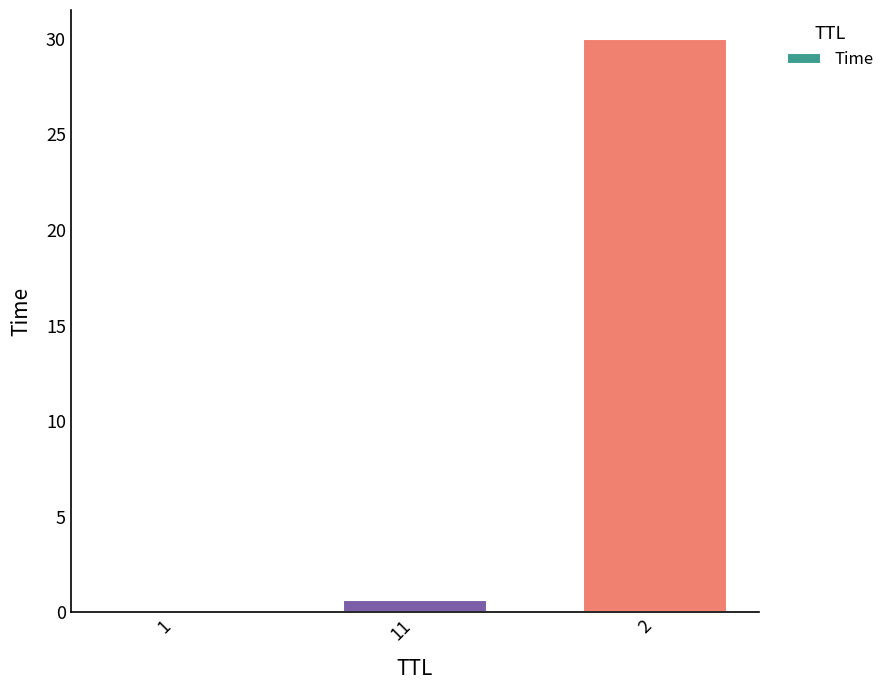

The chart shows a value of 0.0 at 1. True or false?

True